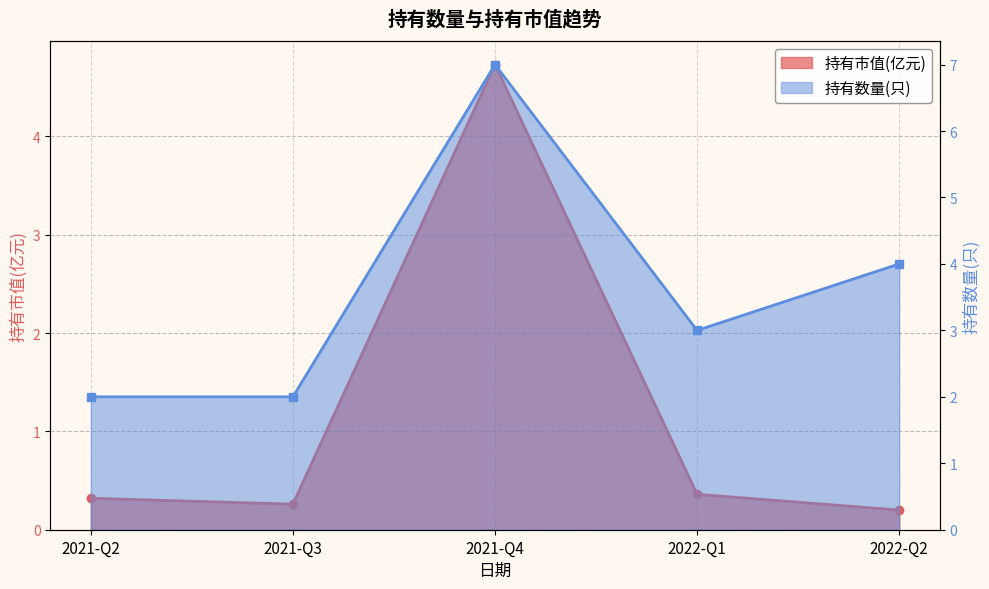

Which category has the lowest value in the 持有市值(亿元) series?

2022-Q2